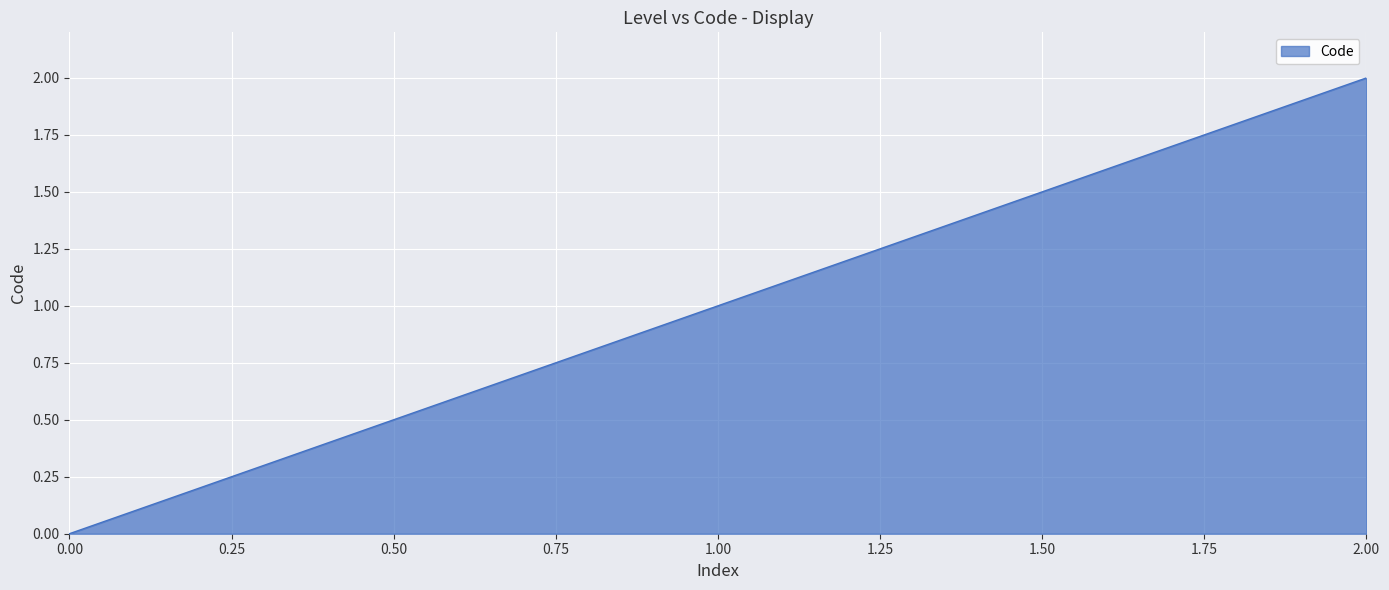

How many values are below 1?

1